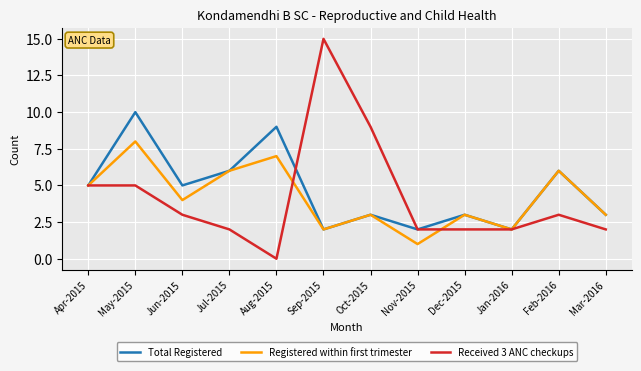

What is the difference between the second highest and second lowest values in the Total Registered series?

7